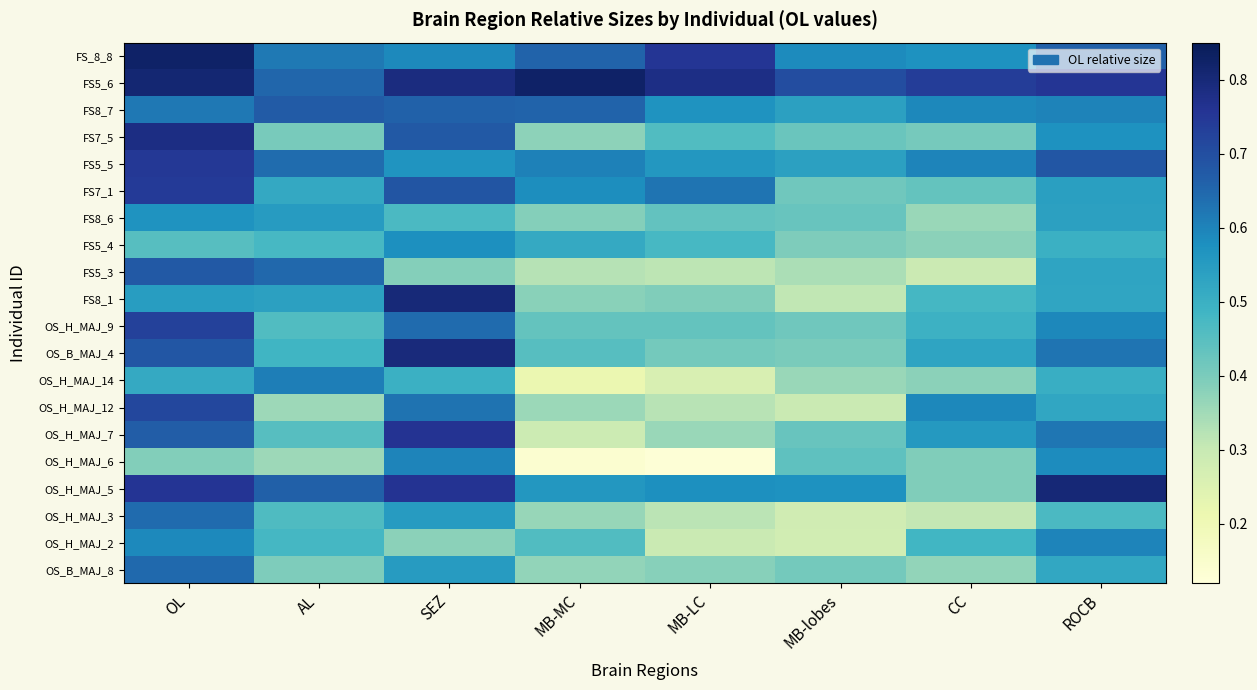

What is the spread (max minus min) of values at MB-LC?

0.7